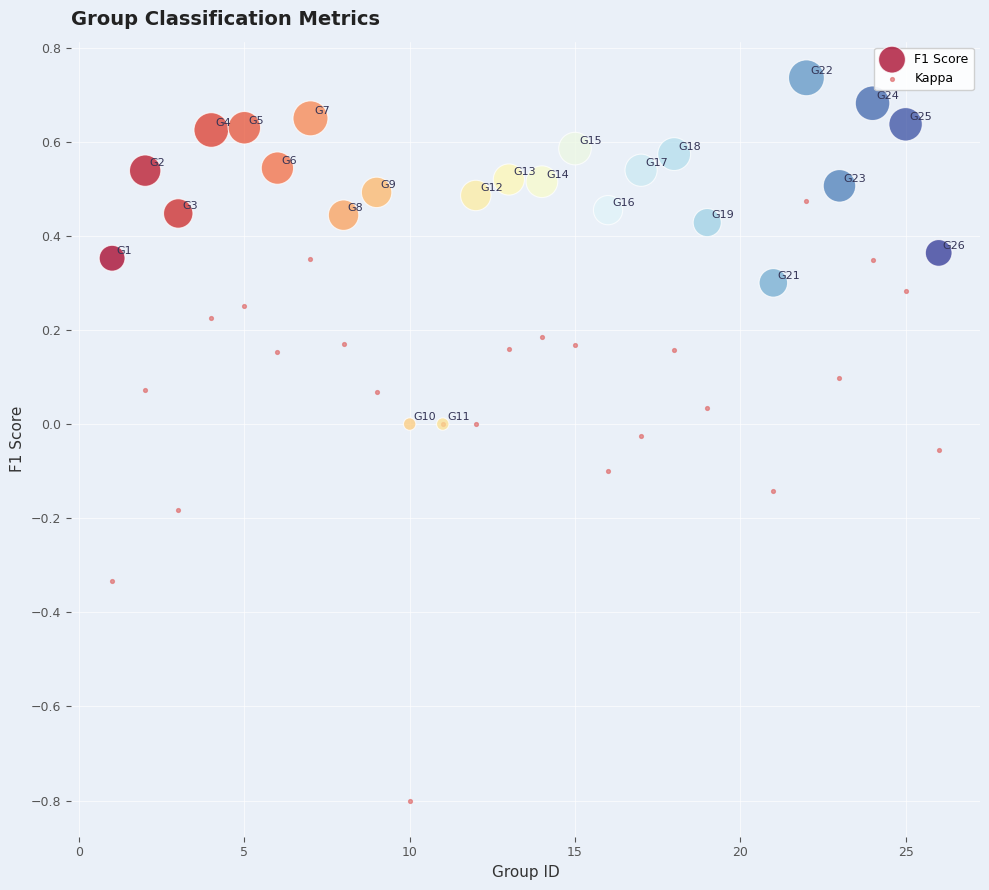

Which series has the largest Y range (max minus min)?

Kappa